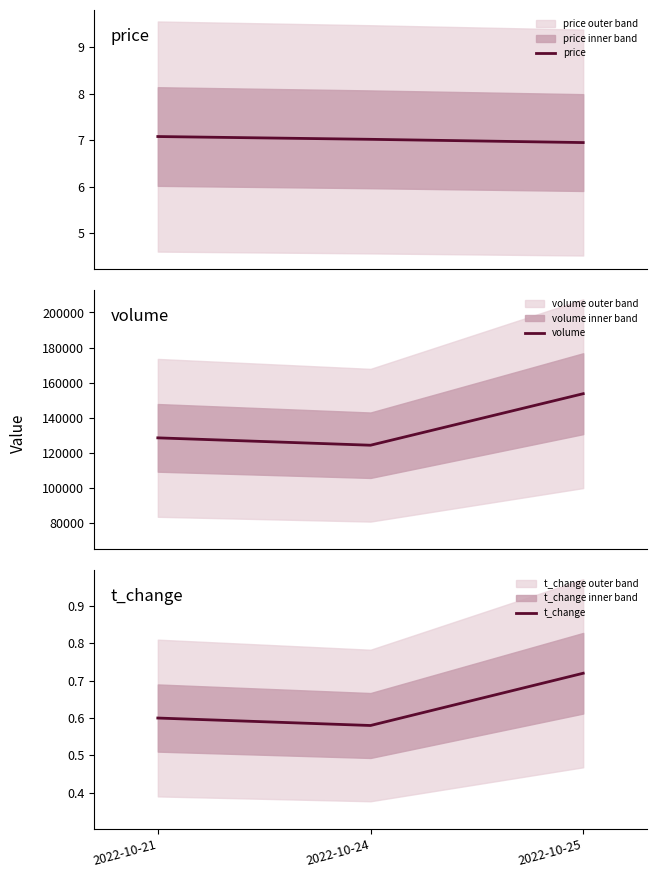

At which category is the sum across all series the highest?

2022-10-25